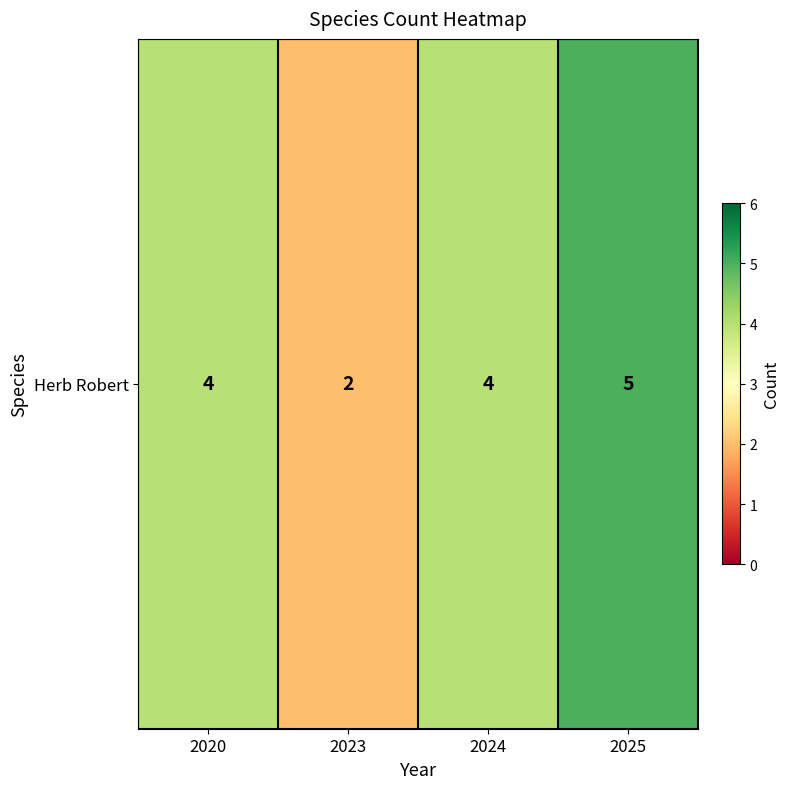

List the labels in order of value, largest first.

2025, 2020, 2024, 2023